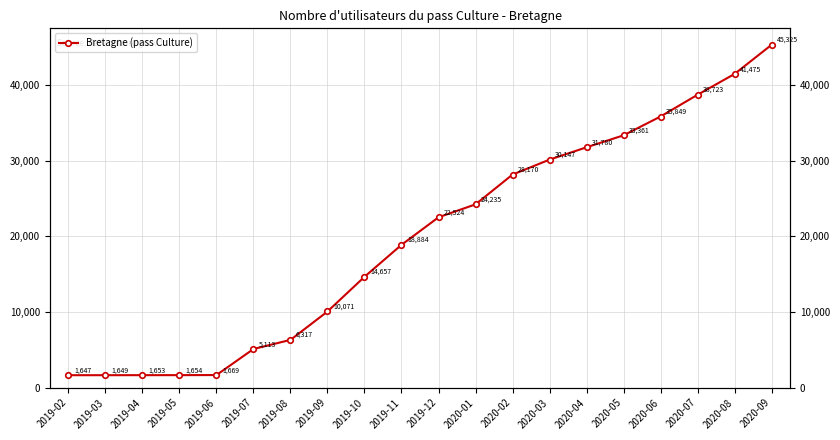

What position from the left is 2020-01?

12